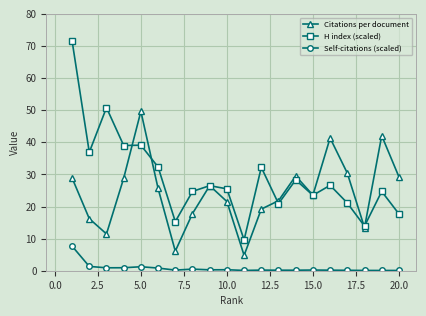

What is the value of the H index (scaled) point at the 5th from the left?

39.1